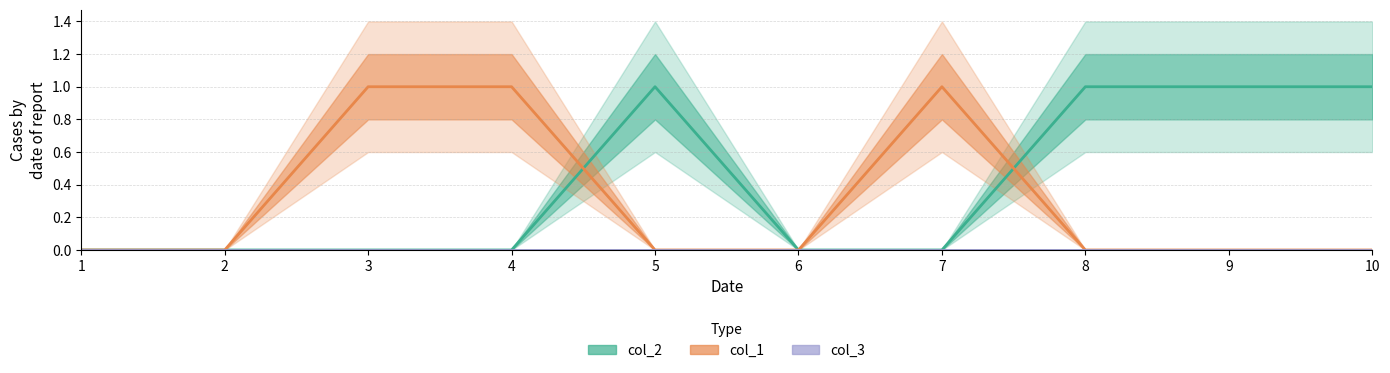

Reading left to right, extract all data points from this chart.

col_2: 0	0	0	0	1	0	0	1	1	1
col_1: 0	0	1	1	0	0	1	0	0	0
col_3: 0	0	0	0	0	0	0	0	0	0